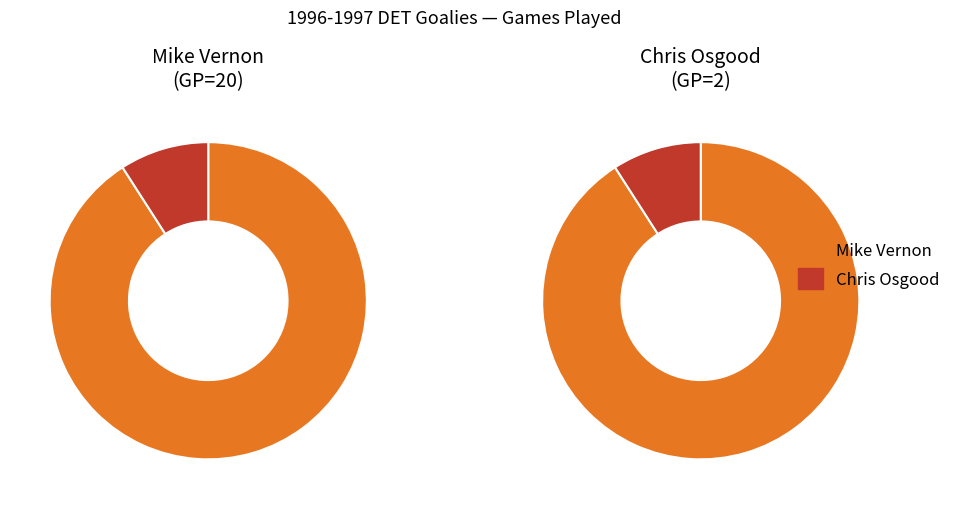

How much of the chart is everything except Mike Vernon?

9.1%